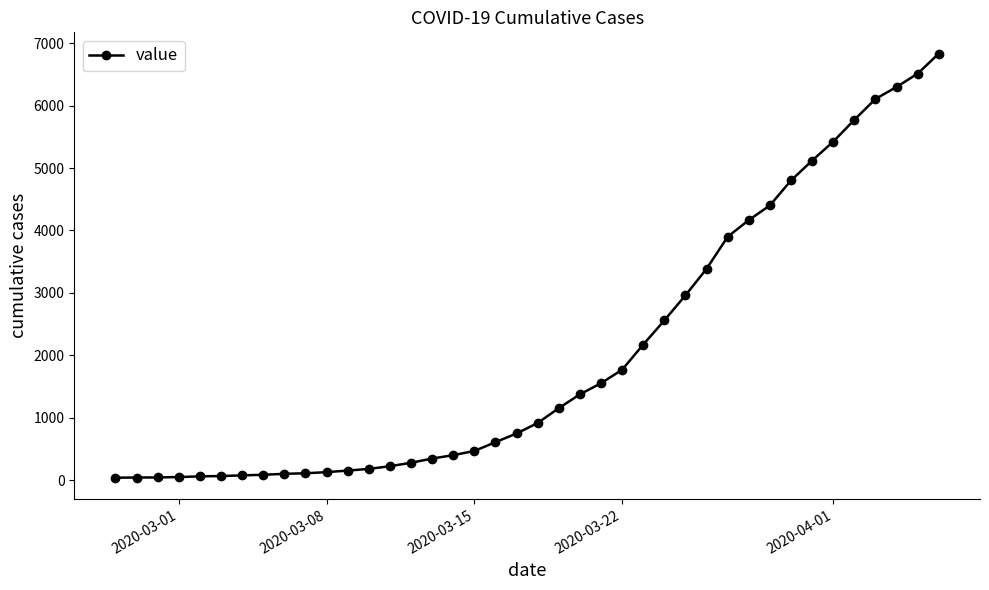

What is the sum of all values?

81428